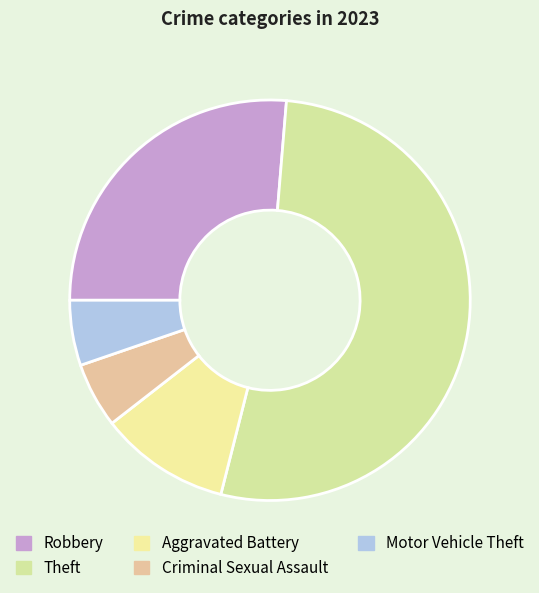

How many segments does this pie chart have?

5